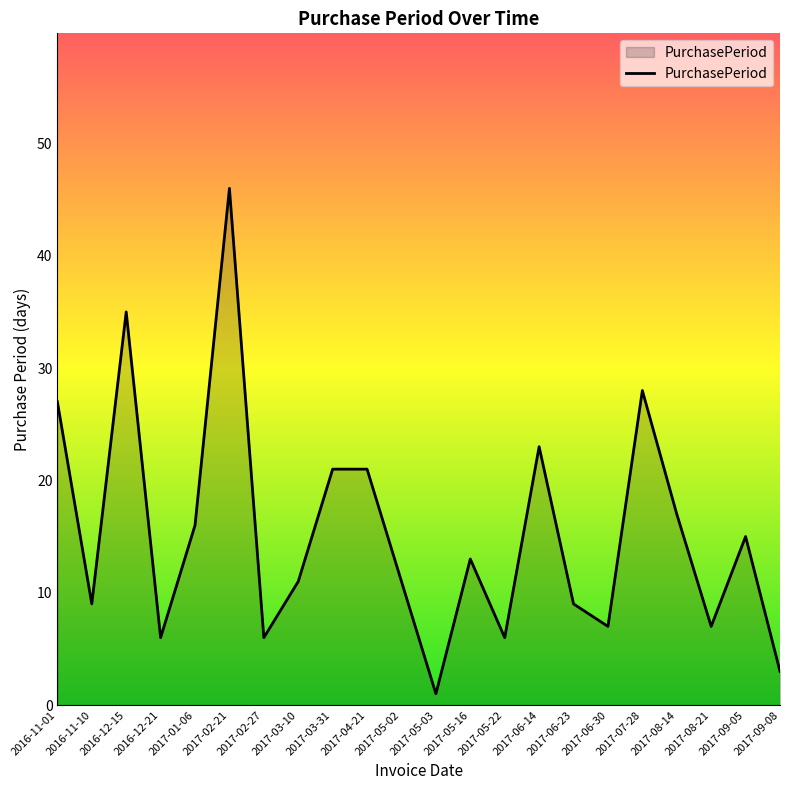

What is the difference between the second highest and minimum values?

34